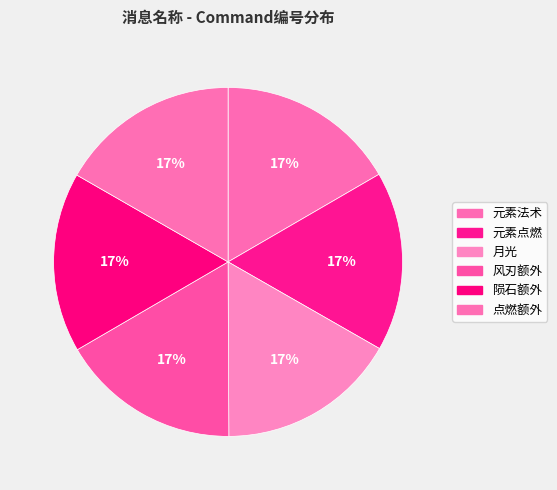

Do 元素点燃 and 点燃额外 together represent more than half of the pie?

No